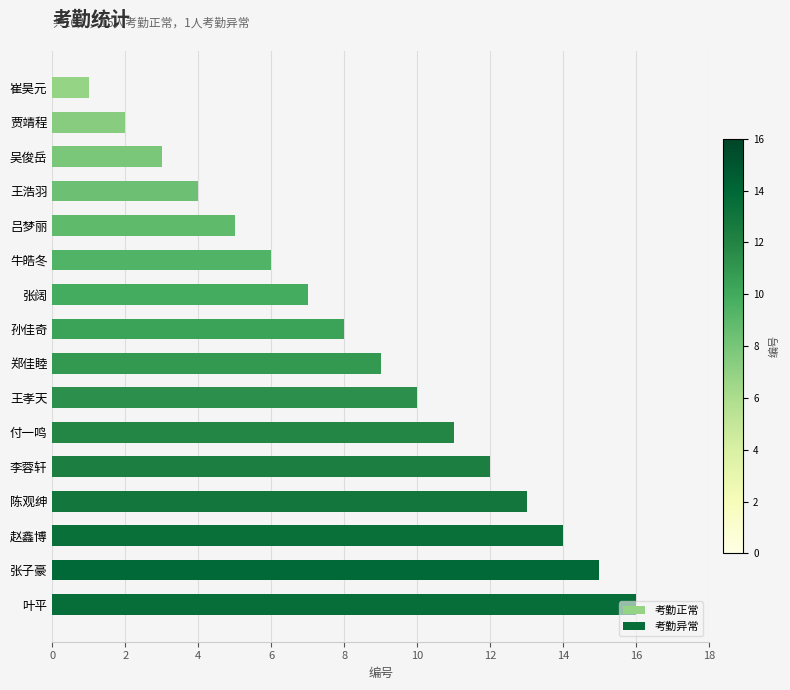

The value of 考勤正常 at 郑佳睦 is 9. True or false?

True